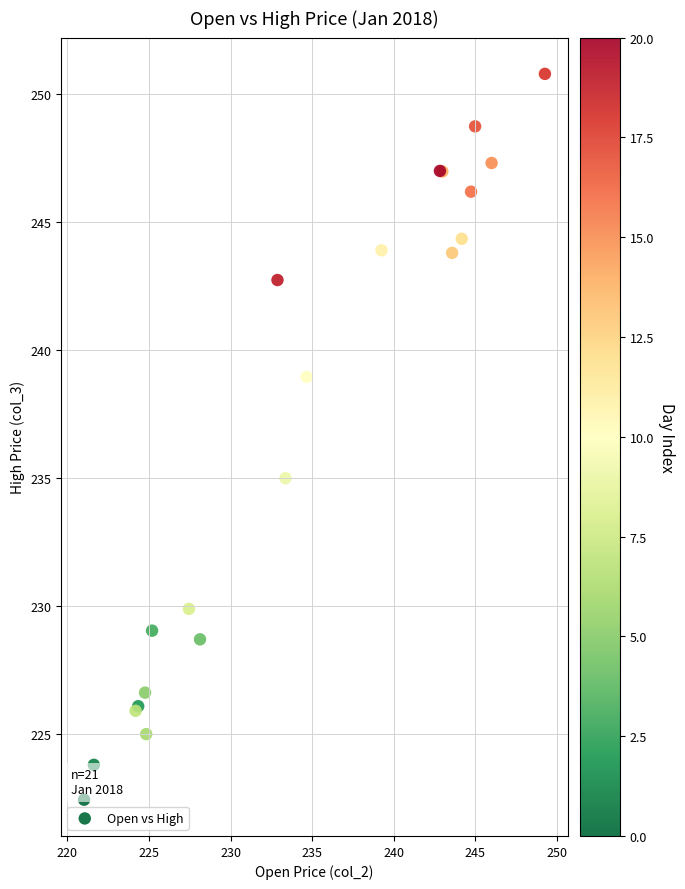

What Y value in the scatter plot is closest to 236?

235.0